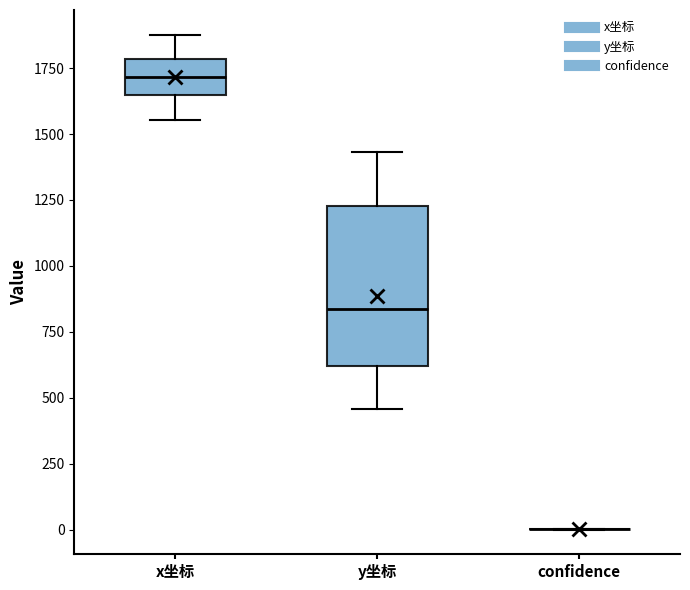

Comparing the boxes themselves (not the whiskers), which one is the tallest?

y坐标